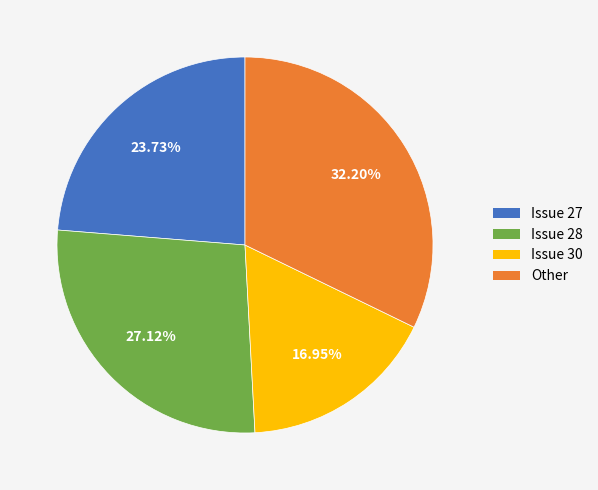

Is the sum of Issue 28 and Issue 27 greater than half?

Yes